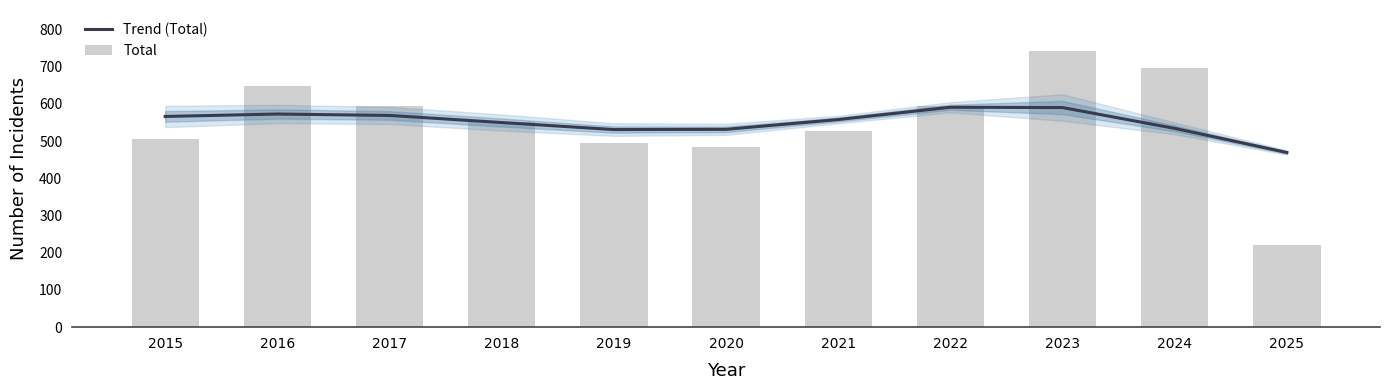

How many series are shown in this chart?

2